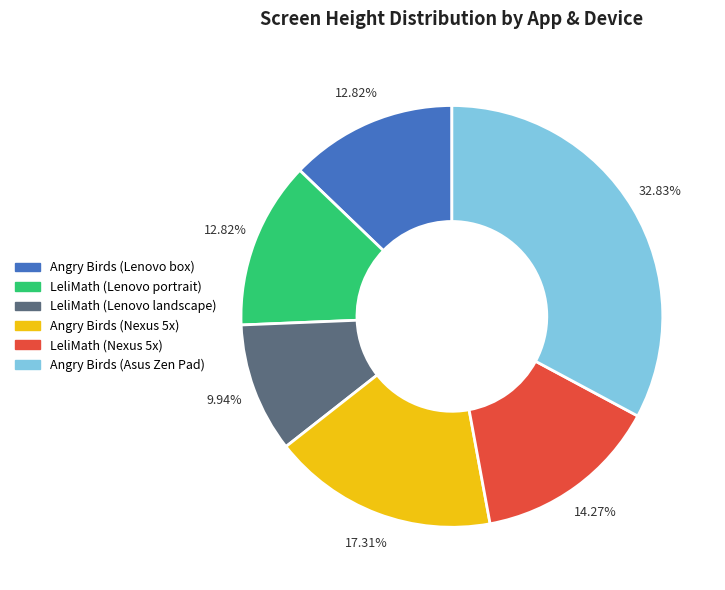

What percentage is the LeliMath (Lenovo portrait) slice, to the nearest percent?

13%